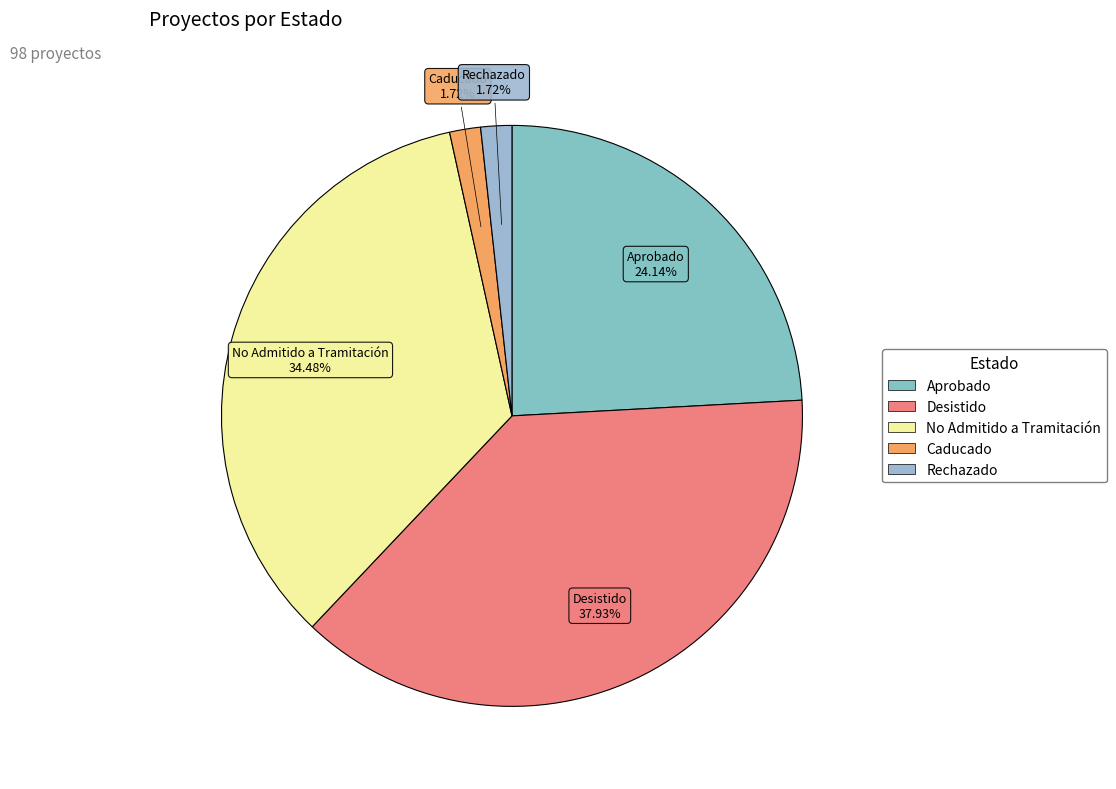

Does any single category account for the majority?

No